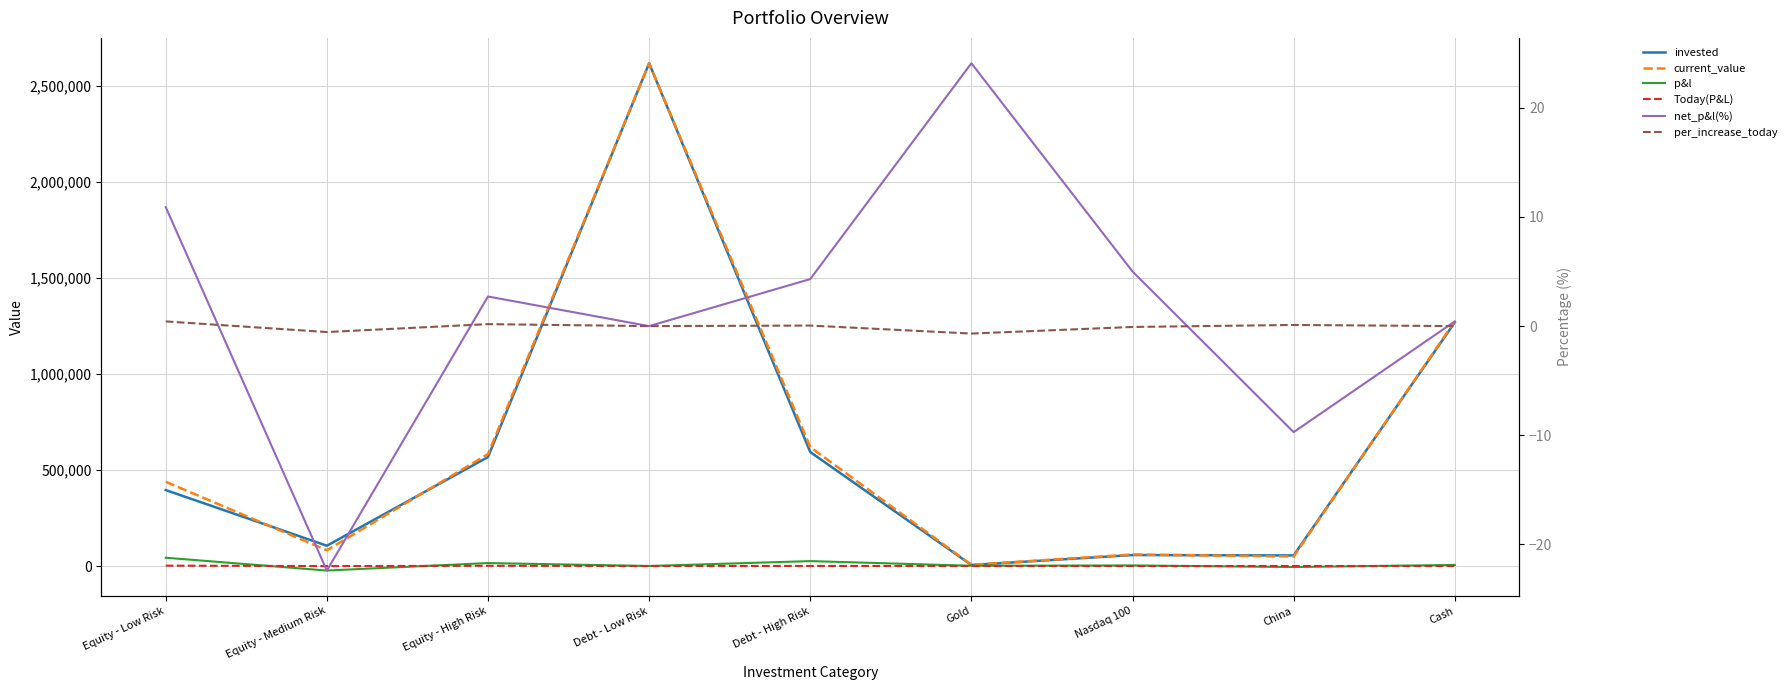

Is the value of invested at Debt - Low Risk greater than the value of current_value at Nasdaq 100?

Yes